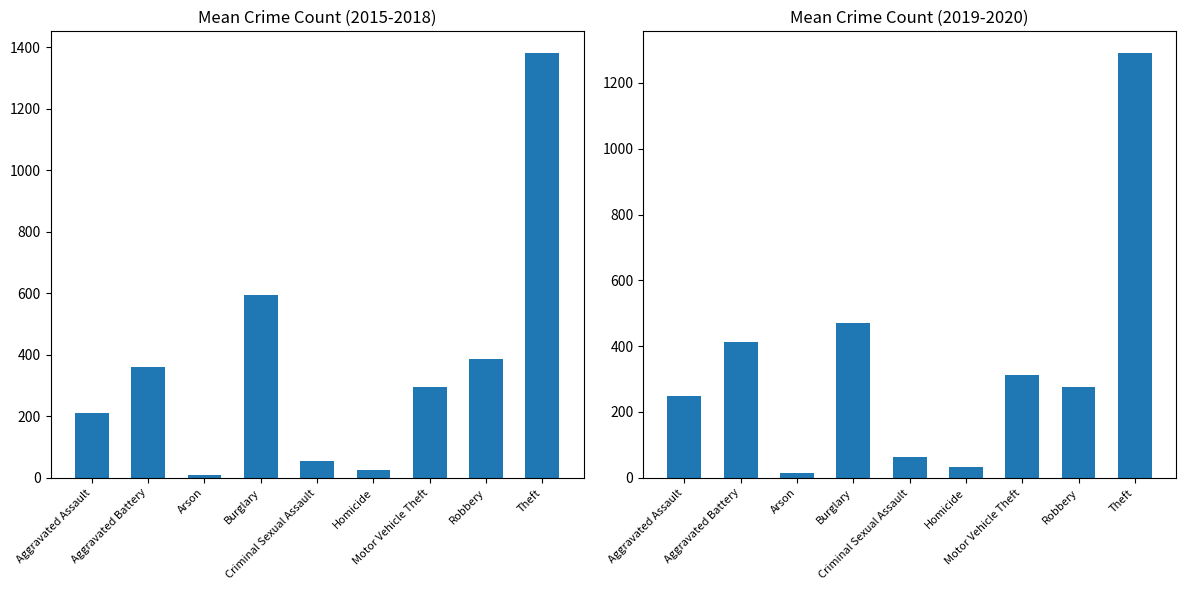

What is the value of the Mean 2015-2018 bar at the 8th from the left?

388.0